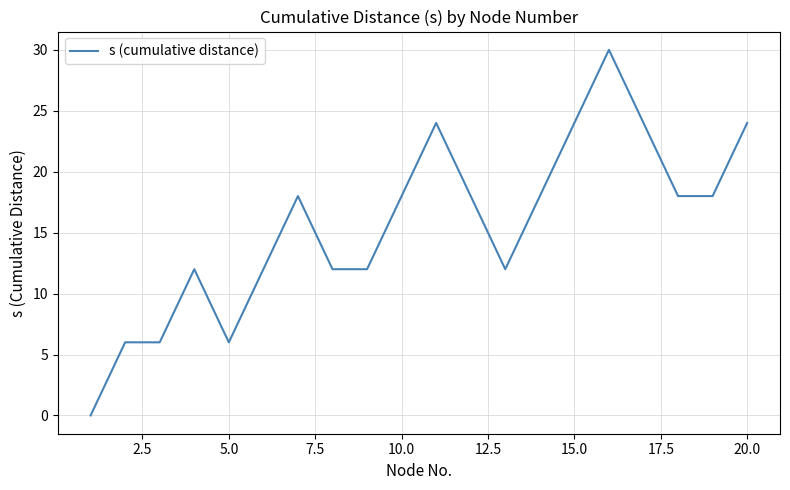

What is the difference between the maximum and minimum values?

30